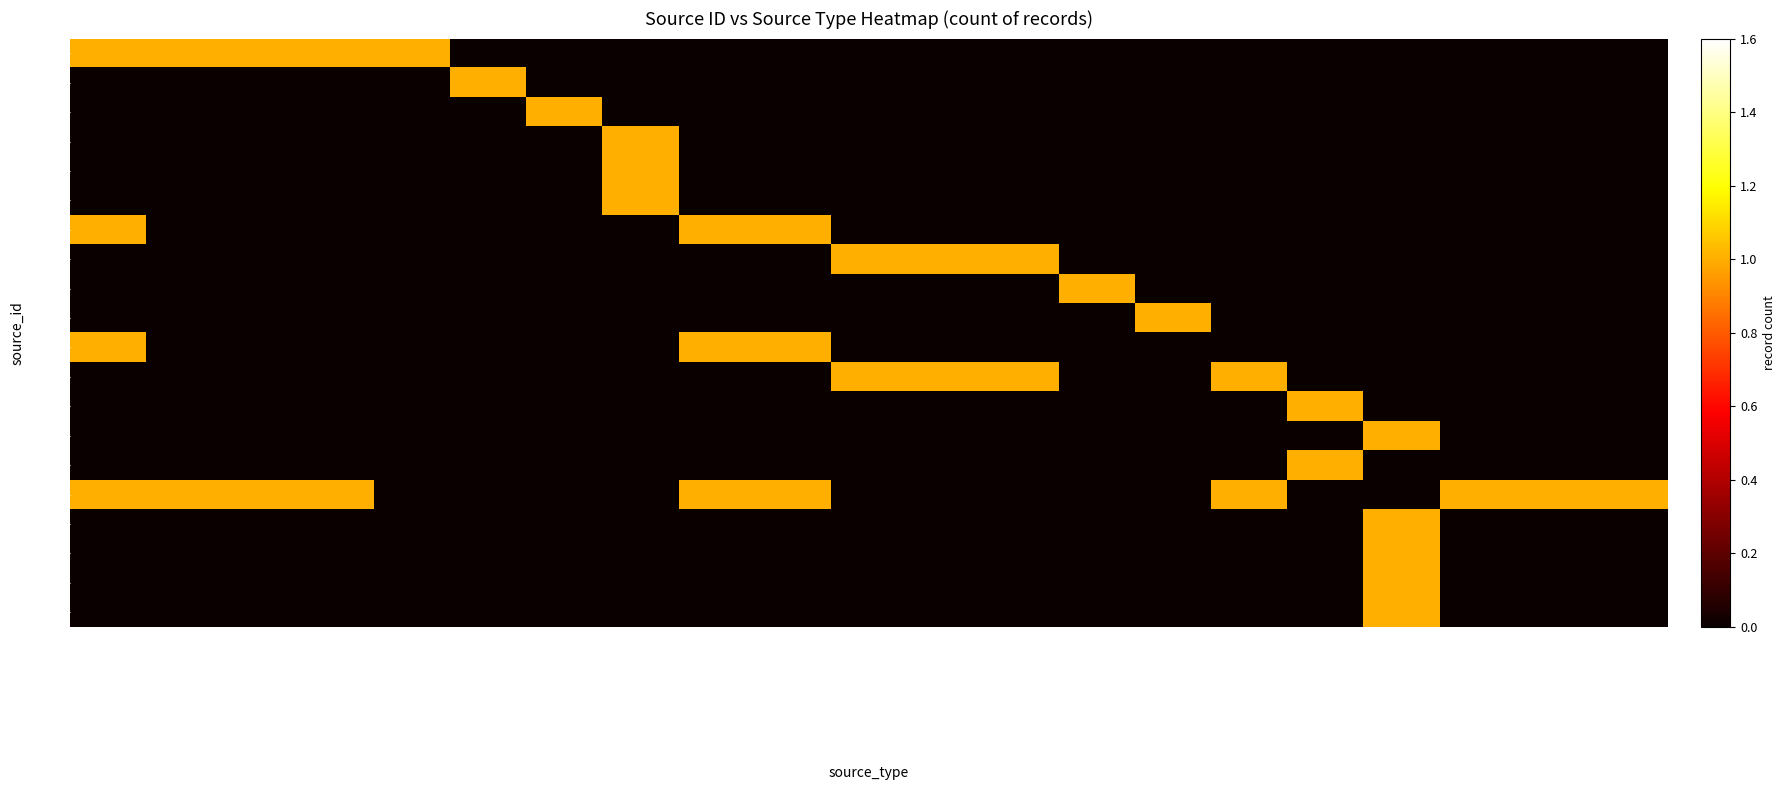

Reading left to right, what are all the values shown in this chart?

src1: xiaoxiaole_award=1	zajindan_award=1	buyu_award=1	jykp_award=1	freestyle_award=1	child_bbsc_complete=0	invite_new_player=0	common_lottery_ticket_add=0	xiaoxiaole_shuihu_award=0	xiaoxiaole_caishen_award=0	xiaoxiaole_award_rate=0	xiaoxiaole_shuihu_award_rate=0	xiaoxiaole_caishen_award_rate=0	buyu_target_yu_award=0	buyu_target_yu_rate=0	buyu_3d_award=0	buyu_3d_get_use_item=0	buyu_3d_target_yu_award=0	tantanle_award=0	guess_apple_award=0	xiaoxiaole_xiyou_award=0
src2: xiaoxiaole_award=0	zajindan_award=0	buyu_award=0	jykp_award=0	freestyle_award=0	child_bbsc_complete=1	invite_new_player=0	common_lottery_ticket_add=0	xiaoxiaole_shuihu_award=0	xiaoxiaole_caishen_award=0	xiaoxiaole_award_rate=0	xiaoxiaole_shuihu_award_rate=0	xiaoxiaole_caishen_award_rate=0	buyu_target_yu_award=0	buyu_target_yu_rate=0	buyu_3d_award=0	buyu_3d_get_use_item=0	buyu_3d_target_yu_award=0	tantanle_award=0	guess_apple_award=0	xiaoxiaole_xiyou_award=0
src3: xiaoxiaole_award=0	zajindan_award=0	buyu_award=0	jykp_award=0	freestyle_award=0	child_bbsc_complete=0	invite_new_player=1	common_lottery_ticket_add=0	xiaoxiaole_shuihu_award=0	xiaoxiaole_caishen_award=0	xiaoxiaole_award_rate=0	xiaoxiaole_shuihu_award_rate=0	xiaoxiaole_caishen_award_rate=0	buyu_target_yu_award=0	buyu_target_yu_rate=0	buyu_3d_award=0	buyu_3d_get_use_item=0	buyu_3d_target_yu_award=0	tantanle_award=0	guess_apple_award=0	xiaoxiaole_xiyou_award=0
src4: xiaoxiaole_award=0	zajindan_award=0	buyu_award=0	jykp_award=0	freestyle_award=0	child_bbsc_complete=0	invite_new_player=0	common_lottery_ticket_add=1	xiaoxiaole_shuihu_award=0	xiaoxiaole_caishen_award=0	xiaoxiaole_award_rate=0	xiaoxiaole_shuihu_award_rate=0	xiaoxiaole_caishen_award_rate=0	buyu_target_yu_award=0	buyu_target_yu_rate=0	buyu_3d_award=0	buyu_3d_get_use_item=0	buyu_3d_target_yu_award=0	tantanle_award=0	guess_apple_award=0	xiaoxiaole_xiyou_award=0
src5: xiaoxiaole_award=0	zajindan_award=0	buyu_award=0	jykp_award=0	freestyle_award=0	child_bbsc_complete=0	invite_new_player=0	common_lottery_ticket_add=1	xiaoxiaole_shuihu_award=0	xiaoxiaole_caishen_award=0	xiaoxiaole_award_rate=0	xiaoxiaole_shuihu_award_rate=0	xiaoxiaole_caishen_award_rate=0	buyu_target_yu_award=0	buyu_target_yu_rate=0	buyu_3d_award=0	buyu_3d_get_use_item=0	buyu_3d_target_yu_award=0	tantanle_award=0	guess_apple_award=0	xiaoxiaole_xiyou_award=0
src6: xiaoxiaole_award=0	zajindan_award=0	buyu_award=0	jykp_award=0	freestyle_award=0	child_bbsc_complete=0	invite_new_player=0	common_lottery_ticket_add=1	xiaoxiaole_shuihu_award=0	xiaoxiaole_caishen_award=0	xiaoxiaole_award_rate=0	xiaoxiaole_shuihu_award_rate=0	xiaoxiaole_caishen_award_rate=0	buyu_target_yu_award=0	buyu_target_yu_rate=0	buyu_3d_award=0	buyu_3d_get_use_item=0	buyu_3d_target_yu_award=0	tantanle_award=0	guess_apple_award=0	xiaoxiaole_xiyou_award=0
src7: xiaoxiaole_award=1	zajindan_award=0	buyu_award=0	jykp_award=0	freestyle_award=0	child_bbsc_complete=0	invite_new_player=0	common_lottery_ticket_add=0	xiaoxiaole_shuihu_award=1	xiaoxiaole_caishen_award=1	xiaoxiaole_award_rate=0	xiaoxiaole_shuihu_award_rate=0	xiaoxiaole_caishen_award_rate=0	buyu_target_yu_award=0	buyu_target_yu_rate=0	buyu_3d_award=0	buyu_3d_get_use_item=0	buyu_3d_target_yu_award=0	tantanle_award=0	guess_apple_award=0	xiaoxiaole_xiyou_award=0
src8: xiaoxiaole_award=0	zajindan_award=0	buyu_award=0	jykp_award=0	freestyle_award=0	child_bbsc_complete=0	invite_new_player=0	common_lottery_ticket_add=0	xiaoxiaole_shuihu_award=0	xiaoxiaole_caishen_award=0	xiaoxiaole_award_rate=1	xiaoxiaole_shuihu_award_rate=1	xiaoxiaole_caishen_award_rate=1	buyu_target_yu_award=0	buyu_target_yu_rate=0	buyu_3d_award=0	buyu_3d_get_use_item=0	buyu_3d_target_yu_award=0	tantanle_award=0	guess_apple_award=0	xiaoxiaole_xiyou_award=0
src9: xiaoxiaole_award=0	zajindan_award=0	buyu_award=0	jykp_award=0	freestyle_award=0	child_bbsc_complete=0	invite_new_player=0	common_lottery_ticket_add=0	xiaoxiaole_shuihu_award=0	xiaoxiaole_caishen_award=0	xiaoxiaole_award_rate=0	xiaoxiaole_shuihu_award_rate=0	xiaoxiaole_caishen_award_rate=0	buyu_target_yu_award=1	buyu_target_yu_rate=0	buyu_3d_award=0	buyu_3d_get_use_item=0	buyu_3d_target_yu_award=0	tantanle_award=0	guess_apple_award=0	xiaoxiaole_xiyou_award=0
src10: xiaoxiaole_award=0	zajindan_award=0	buyu_award=0	jykp_award=0	freestyle_award=0	child_bbsc_complete=0	invite_new_player=0	common_lottery_ticket_add=0	xiaoxiaole_shuihu_award=0	xiaoxiaole_caishen_award=0	xiaoxiaole_award_rate=0	xiaoxiaole_shuihu_award_rate=0	xiaoxiaole_caishen_award_rate=0	buyu_target_yu_award=0	buyu_target_yu_rate=1	buyu_3d_award=0	buyu_3d_get_use_item=0	buyu_3d_target_yu_award=0	tantanle_award=0	guess_apple_award=0	xiaoxiaole_xiyou_award=0
src11: xiaoxiaole_award=1	zajindan_award=0	buyu_award=0	jykp_award=0	freestyle_award=0	child_bbsc_complete=0	invite_new_player=0	common_lottery_ticket_add=0	xiaoxiaole_shuihu_award=1	xiaoxiaole_caishen_award=1	xiaoxiaole_award_rate=0	xiaoxiaole_shuihu_award_rate=0	xiaoxiaole_caishen_award_rate=0	buyu_target_yu_award=0	buyu_target_yu_rate=0	buyu_3d_award=0	buyu_3d_get_use_item=0	buyu_3d_target_yu_award=0	tantanle_award=0	guess_apple_award=0	xiaoxiaole_xiyou_award=0
src12: xiaoxiaole_award=0	zajindan_award=0	buyu_award=0	jykp_award=0	freestyle_award=0	child_bbsc_complete=0	invite_new_player=0	common_lottery_ticket_add=0	xiaoxiaole_shuihu_award=0	xiaoxiaole_caishen_award=0	xiaoxiaole_award_rate=1	xiaoxiaole_shuihu_award_rate=1	xiaoxiaole_caishen_award_rate=1	buyu_target_yu_award=0	buyu_target_yu_rate=0	buyu_3d_award=1	buyu_3d_get_use_item=0	buyu_3d_target_yu_award=0	tantanle_award=0	guess_apple_award=0	xiaoxiaole_xiyou_award=0
src13: xiaoxiaole_award=0	zajindan_award=0	buyu_award=0	jykp_award=0	freestyle_award=0	child_bbsc_complete=0	invite_new_player=0	common_lottery_ticket_add=0	xiaoxiaole_shuihu_award=0	xiaoxiaole_caishen_award=0	xiaoxiaole_award_rate=0	xiaoxiaole_shuihu_award_rate=0	xiaoxiaole_caishen_award_rate=0	buyu_target_yu_award=0	buyu_target_yu_rate=0	buyu_3d_award=0	buyu_3d_get_use_item=1	buyu_3d_target_yu_award=0	tantanle_award=0	guess_apple_award=0	xiaoxiaole_xiyou_award=0
src14: xiaoxiaole_award=0	zajindan_award=0	buyu_award=0	jykp_award=0	freestyle_award=0	child_bbsc_complete=0	invite_new_player=0	common_lottery_ticket_add=0	xiaoxiaole_shuihu_award=0	xiaoxiaole_caishen_award=0	xiaoxiaole_award_rate=0	xiaoxiaole_shuihu_award_rate=0	xiaoxiaole_caishen_award_rate=0	buyu_target_yu_award=0	buyu_target_yu_rate=0	buyu_3d_award=0	buyu_3d_get_use_item=0	buyu_3d_target_yu_award=1	tantanle_award=0	guess_apple_award=0	xiaoxiaole_xiyou_award=0
src15: xiaoxiaole_award=0	zajindan_award=0	buyu_award=0	jykp_award=0	freestyle_award=0	child_bbsc_complete=0	invite_new_player=0	common_lottery_ticket_add=0	xiaoxiaole_shuihu_award=0	xiaoxiaole_caishen_award=0	xiaoxiaole_award_rate=0	xiaoxiaole_shuihu_award_rate=0	xiaoxiaole_caishen_award_rate=0	buyu_target_yu_award=0	buyu_target_yu_rate=0	buyu_3d_award=0	buyu_3d_get_use_item=1	buyu_3d_target_yu_award=0	tantanle_award=0	guess_apple_award=0	xiaoxiaole_xiyou_award=0
src16: xiaoxiaole_award=1	zajindan_award=1	buyu_award=1	jykp_award=1	freestyle_award=0	child_bbsc_complete=0	invite_new_player=0	common_lottery_ticket_add=0	xiaoxiaole_shuihu_award=1	xiaoxiaole_caishen_award=1	xiaoxiaole_award_rate=0	xiaoxiaole_shuihu_award_rate=0	xiaoxiaole_caishen_award_rate=0	buyu_target_yu_award=0	buyu_target_yu_rate=0	buyu_3d_award=1	buyu_3d_get_use_item=0	buyu_3d_target_yu_award=0	tantanle_award=1	guess_apple_award=1	xiaoxiaole_xiyou_award=1
src17: xiaoxiaole_award=0	zajindan_award=0	buyu_award=0	jykp_award=0	freestyle_award=0	child_bbsc_complete=0	invite_new_player=0	common_lottery_ticket_add=0	xiaoxiaole_shuihu_award=0	xiaoxiaole_caishen_award=0	xiaoxiaole_award_rate=0	xiaoxiaole_shuihu_award_rate=0	xiaoxiaole_caishen_award_rate=0	buyu_target_yu_award=0	buyu_target_yu_rate=0	buyu_3d_award=0	buyu_3d_get_use_item=0	buyu_3d_target_yu_award=1	tantanle_award=0	guess_apple_award=0	xiaoxiaole_xiyou_award=0
src18: xiaoxiaole_award=0	zajindan_award=0	buyu_award=0	jykp_award=0	freestyle_award=0	child_bbsc_complete=0	invite_new_player=0	common_lottery_ticket_add=0	xiaoxiaole_shuihu_award=0	xiaoxiaole_caishen_award=0	xiaoxiaole_award_rate=0	xiaoxiaole_shuihu_award_rate=0	xiaoxiaole_caishen_award_rate=0	buyu_target_yu_award=0	buyu_target_yu_rate=0	buyu_3d_award=0	buyu_3d_get_use_item=0	buyu_3d_target_yu_award=1	tantanle_award=0	guess_apple_award=0	xiaoxiaole_xiyou_award=0
src19: xiaoxiaole_award=0	zajindan_award=0	buyu_award=0	jykp_award=0	freestyle_award=0	child_bbsc_complete=0	invite_new_player=0	common_lottery_ticket_add=0	xiaoxiaole_shuihu_award=0	xiaoxiaole_caishen_award=0	xiaoxiaole_award_rate=0	xiaoxiaole_shuihu_award_rate=0	xiaoxiaole_caishen_award_rate=0	buyu_target_yu_award=0	buyu_target_yu_rate=0	buyu_3d_award=0	buyu_3d_get_use_item=0	buyu_3d_target_yu_award=1	tantanle_award=0	guess_apple_award=0	xiaoxiaole_xiyou_award=0
src20: xiaoxiaole_award=0	zajindan_award=0	buyu_award=0	jykp_award=0	freestyle_award=0	child_bbsc_complete=0	invite_new_player=0	common_lottery_ticket_add=0	xiaoxiaole_shuihu_award=0	xiaoxiaole_caishen_award=0	xiaoxiaole_award_rate=0	xiaoxiaole_shuihu_award_rate=0	xiaoxiaole_caishen_award_rate=0	buyu_target_yu_award=0	buyu_target_yu_rate=0	buyu_3d_award=0	buyu_3d_get_use_item=0	buyu_3d_target_yu_award=1	tantanle_award=0	guess_apple_award=0	xiaoxiaole_xiyou_award=0